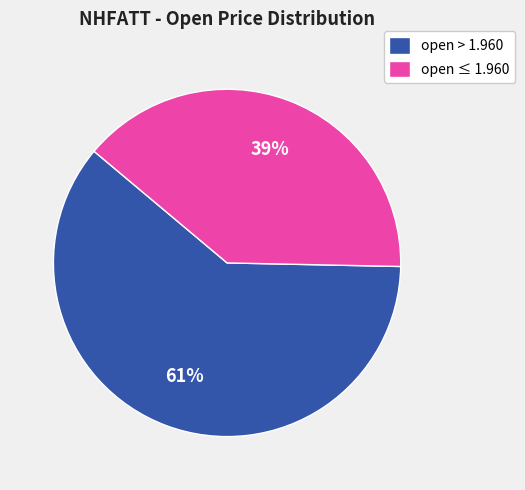

Is the sum of open > 1.960 and open ≤ 1.960 greater than half?

Yes